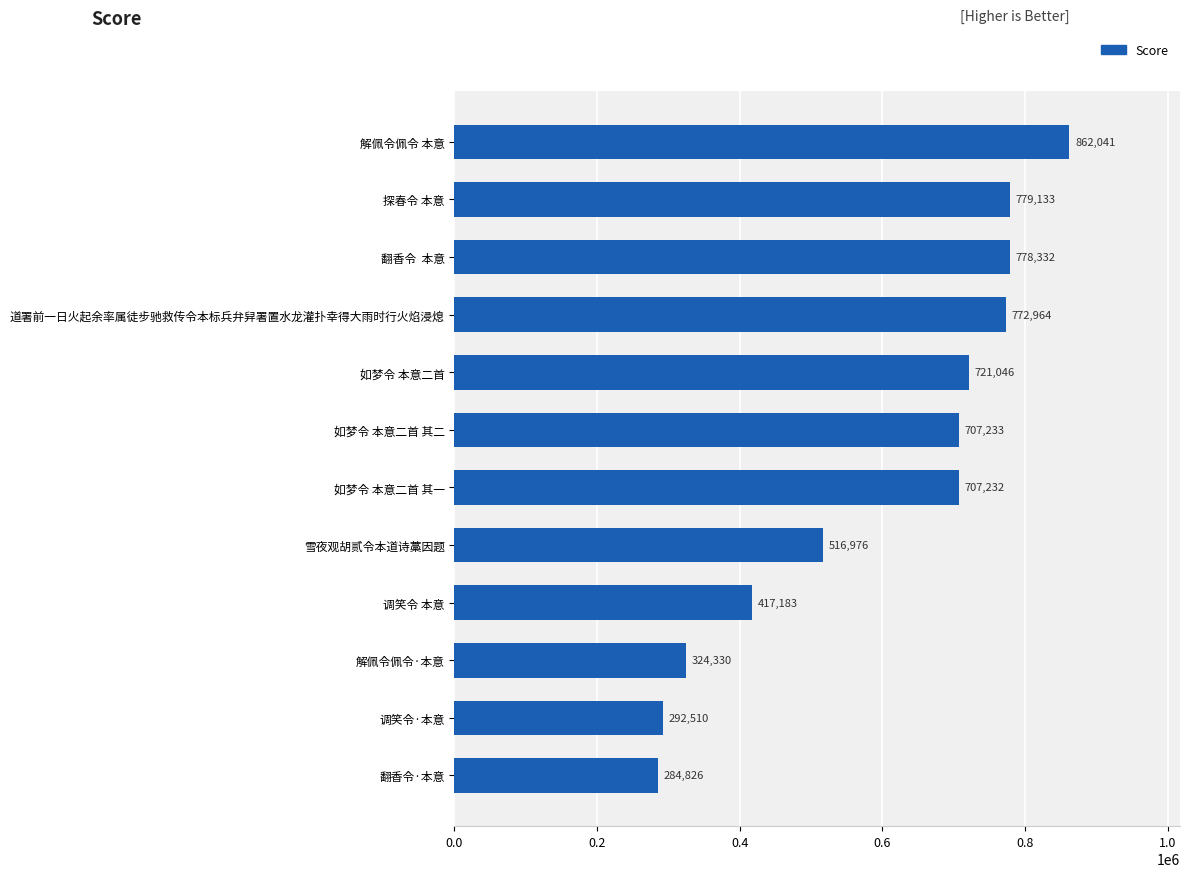

Where is the data nearest to the value 573433?

雪夜观胡贰令本道诗藁因题